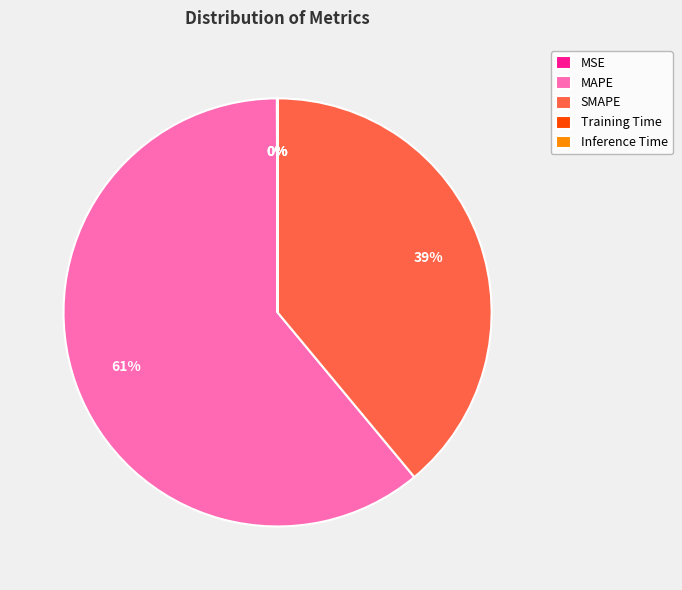

What is the largest slice in the pie chart?

MAPE